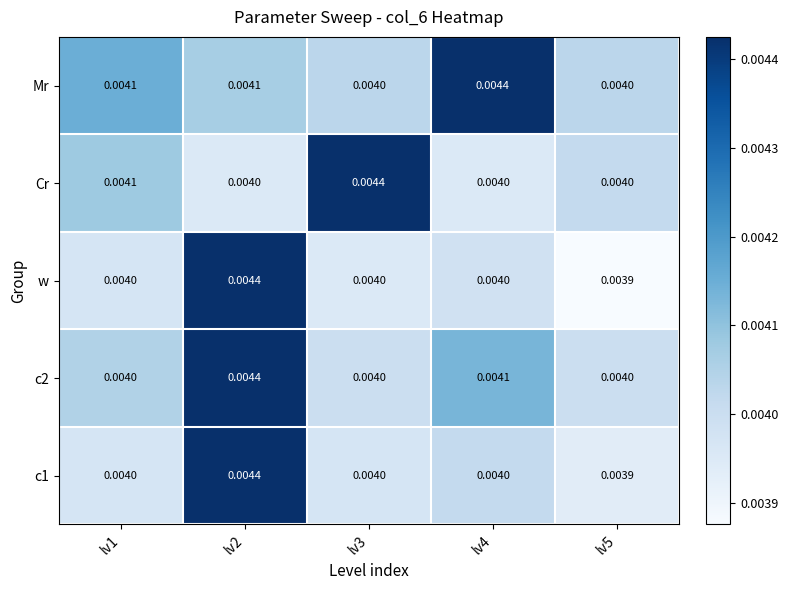

Between lv4 and lv5, which series saw the biggest shift?

Mr